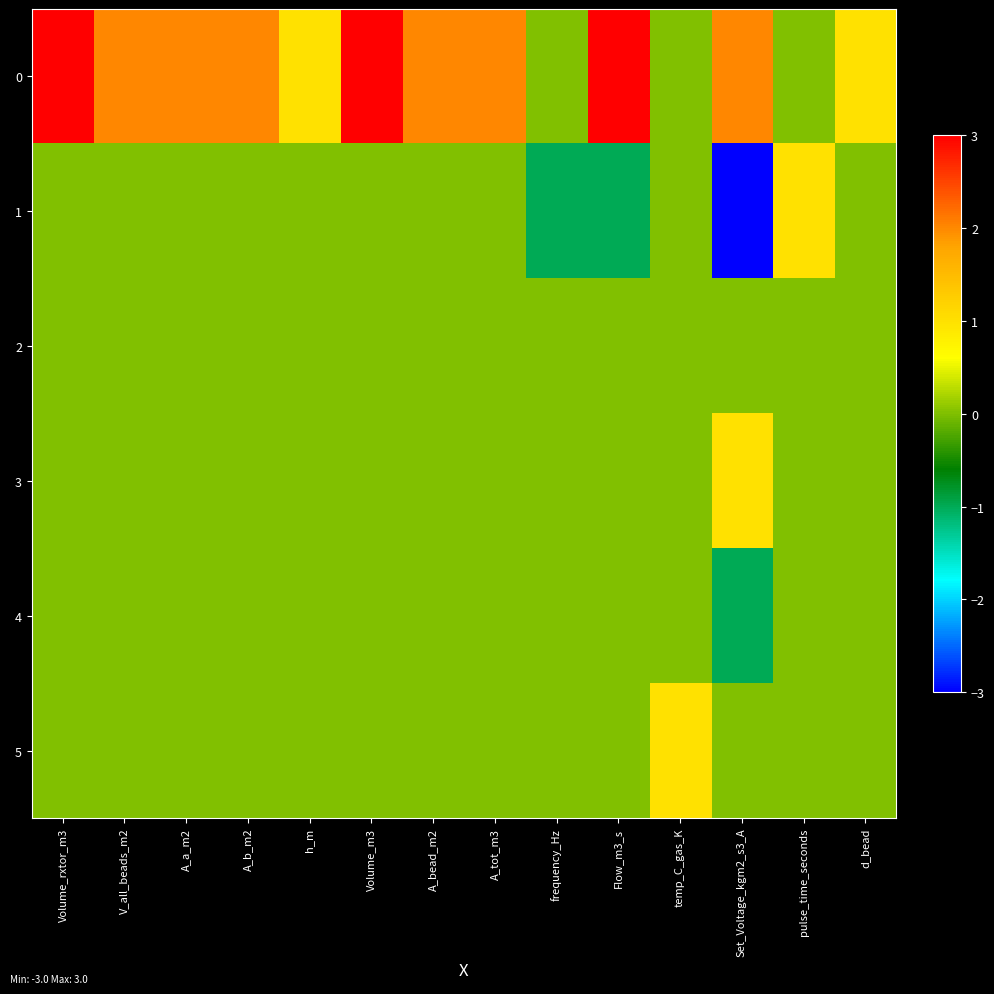

Count the number of categories in the chart.

14